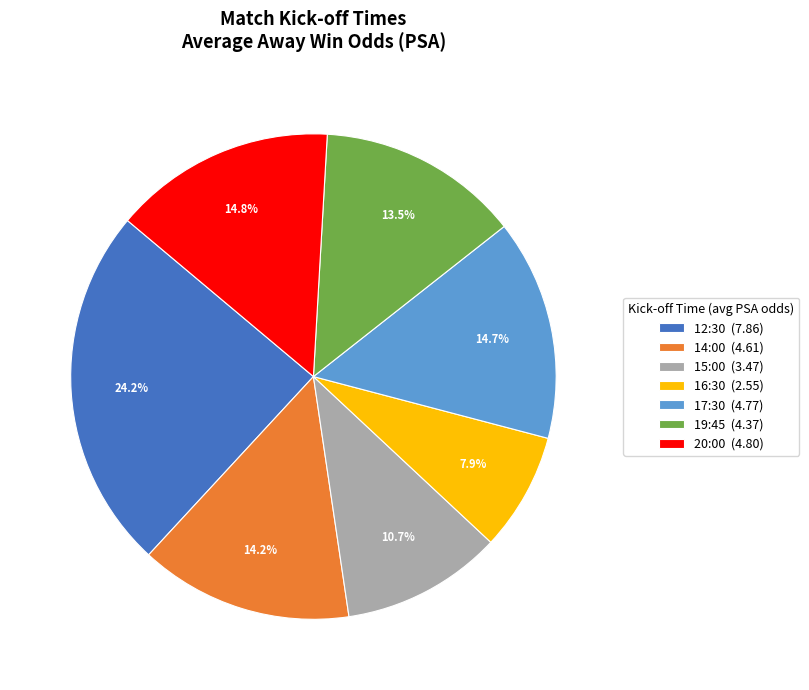

Is it true that 12:30 is 11% of the pie?

False